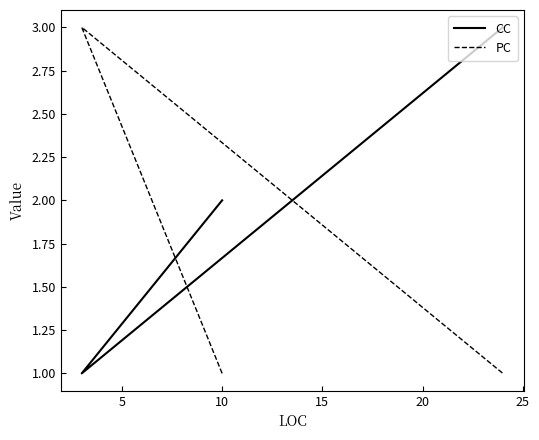

How many data points in CC are above 2?

1